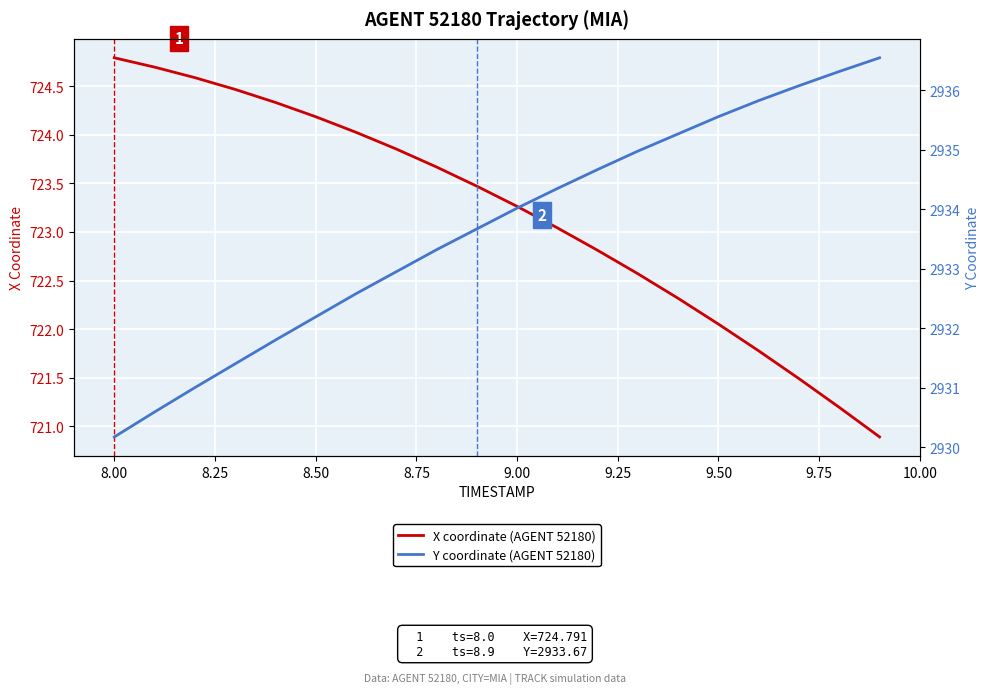

What is the minimum value for X coordinate (AGENT 52180)?

720.9